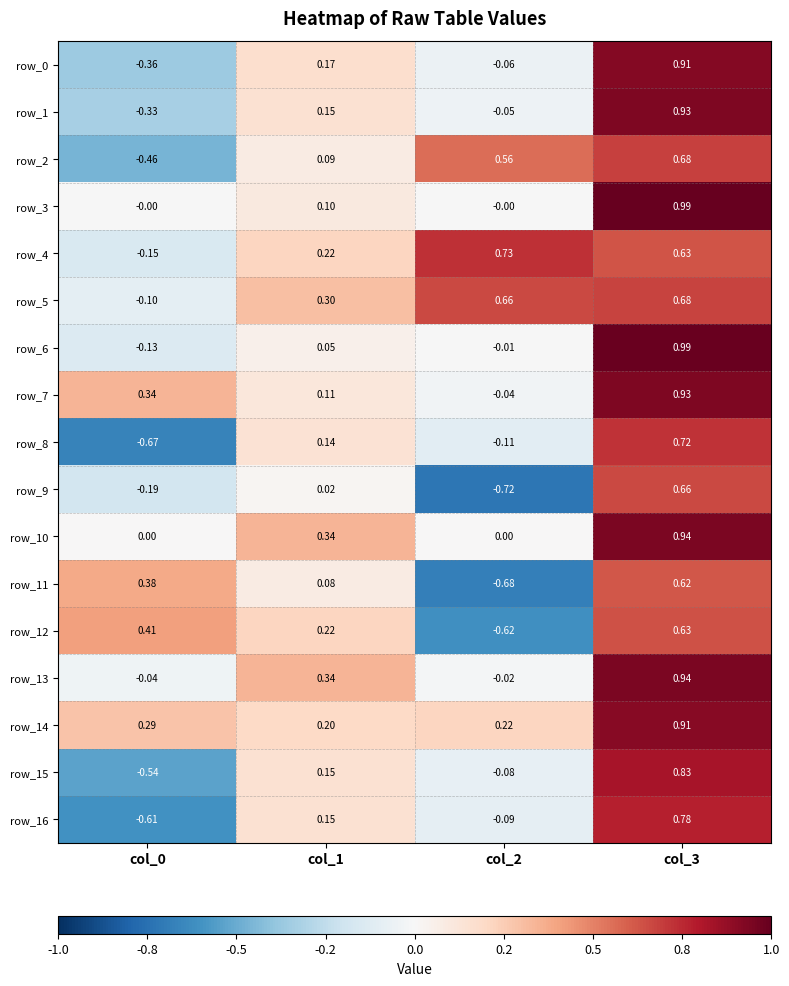

At which category is the sum across all series the highest?

col_3